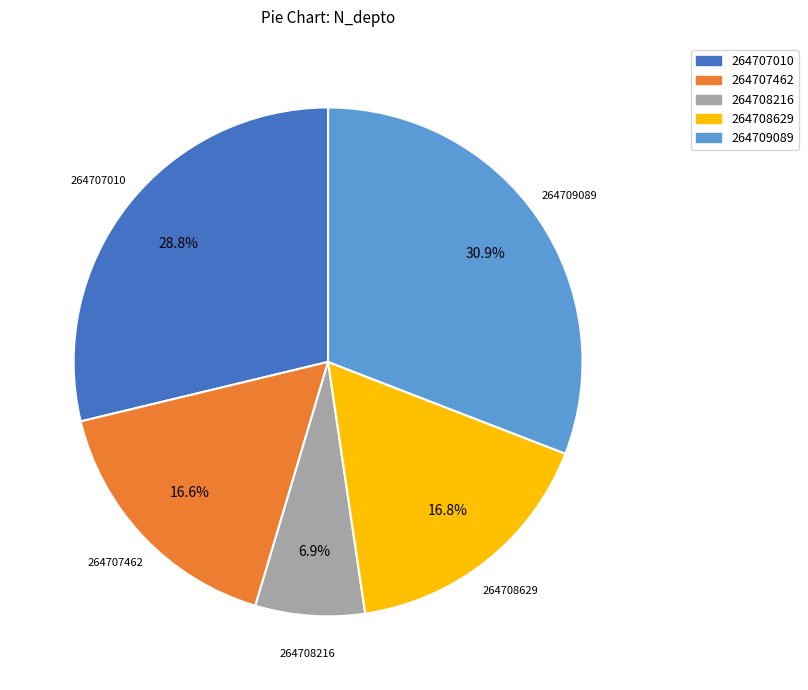

What is the ratio of the value at 264707010 to the value at 264707462?

1.7